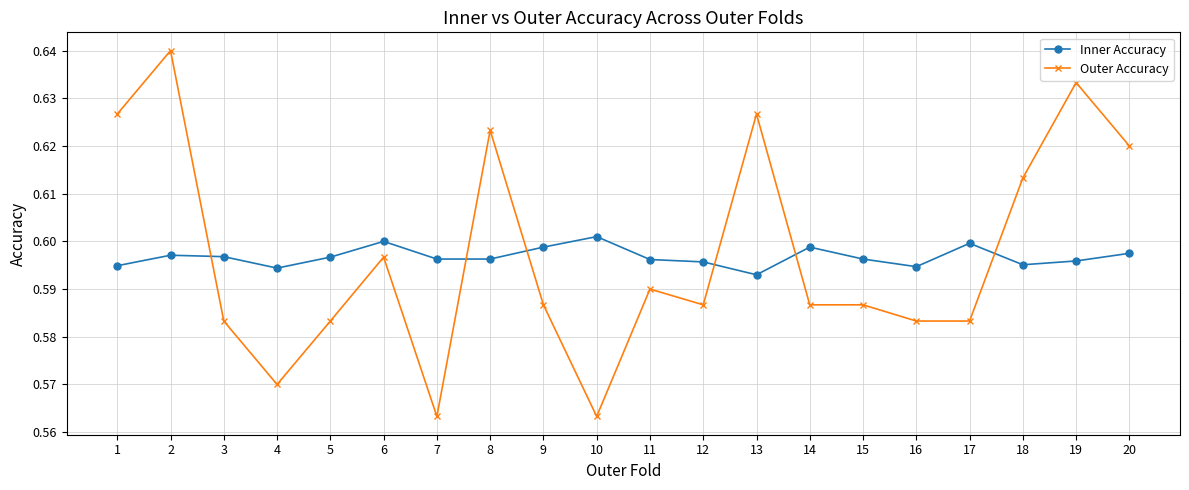

Count the Outer Accuracy values in the range 0 to 1.

20